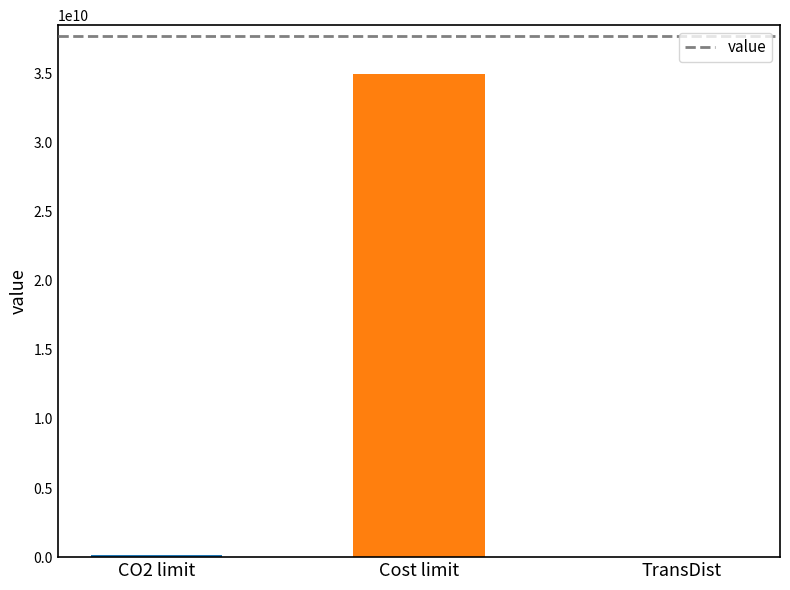

What is the change in value from CO2 limit to Cost limit?

+34850000000